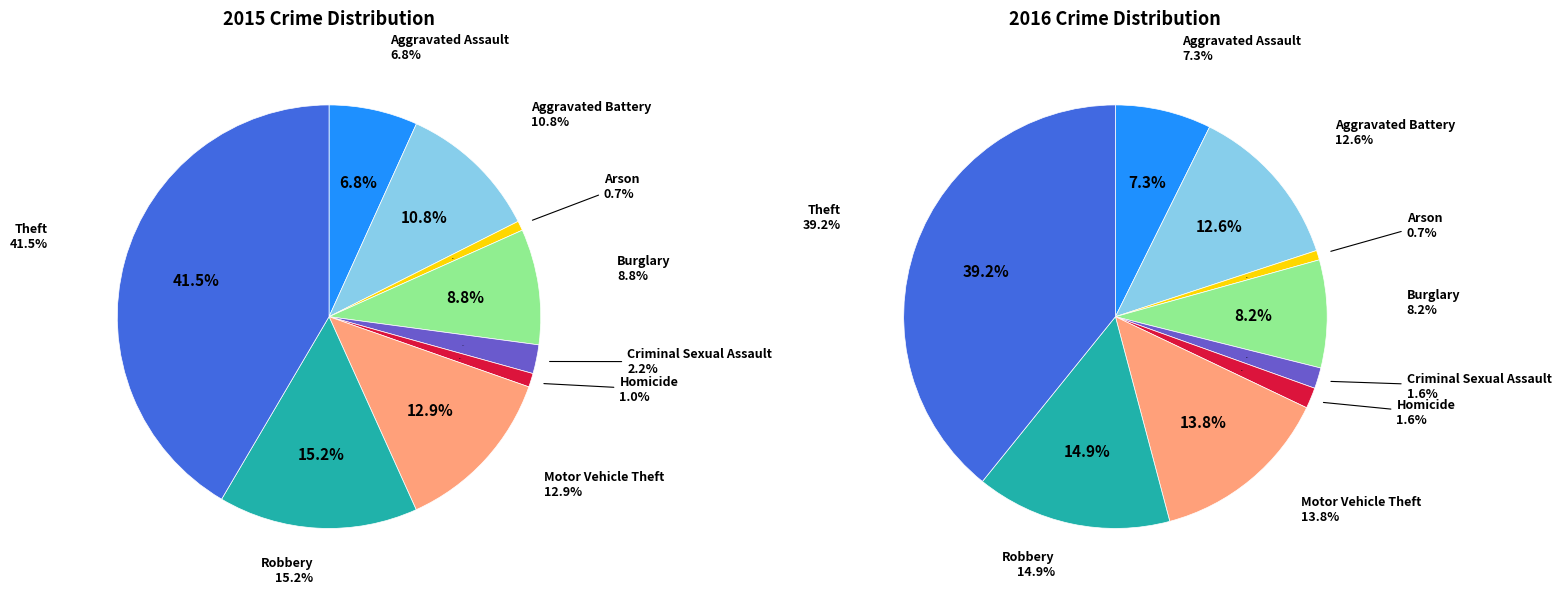

What percentage is the Aggravated Battery slice, to the nearest percent?

11%